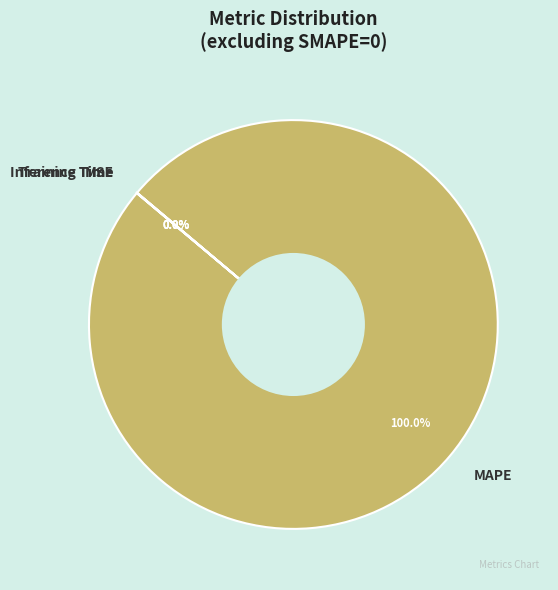

Which slice is the largest?

MAPE